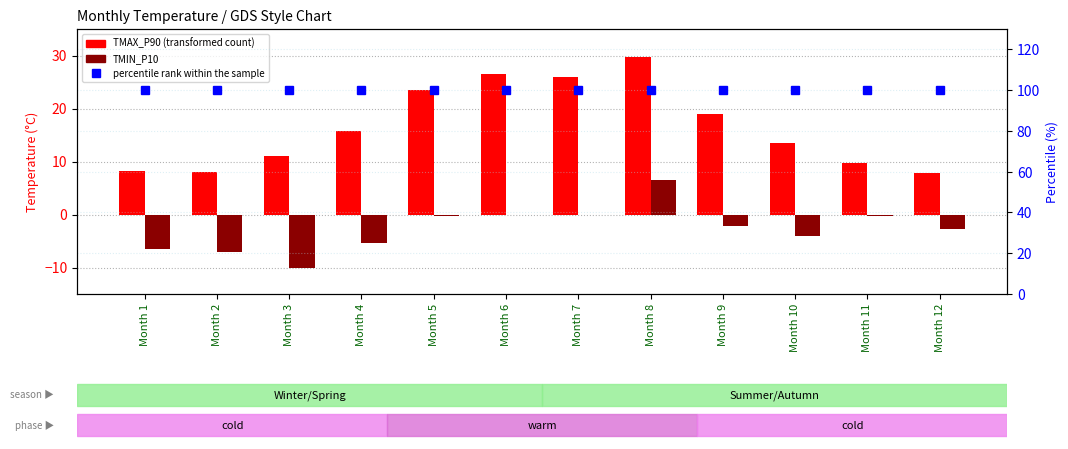

Reading left to right, list all the values displayed in this chart.

TMAX_P90: 8.2	8.0	11.1	15.8	23.4	26.6	25.9	29.7	19.0	13.5	9.8	7.8
TMIN_P10: -6.6	-7.1	-10.1	-5.3	-0.3	0.0	0.0	6.6	-2.2	-4.0	-0.2	-2.8
percentile rank within the sample: 100.0	100.0	100.0	100.0	100.0	100.0	100.0	100.0	100.0	100.0	100.0	100.0